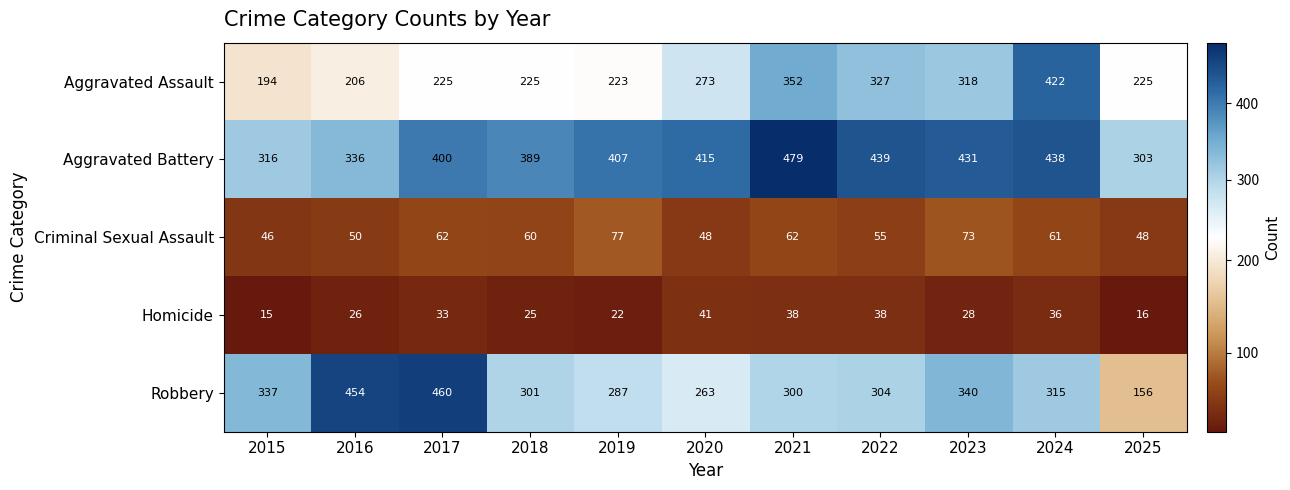

At 2025, list the series in order from smallest to largest.

Homicide, Criminal Sexual Assault, Robbery, Aggravated Assault, Aggravated Battery